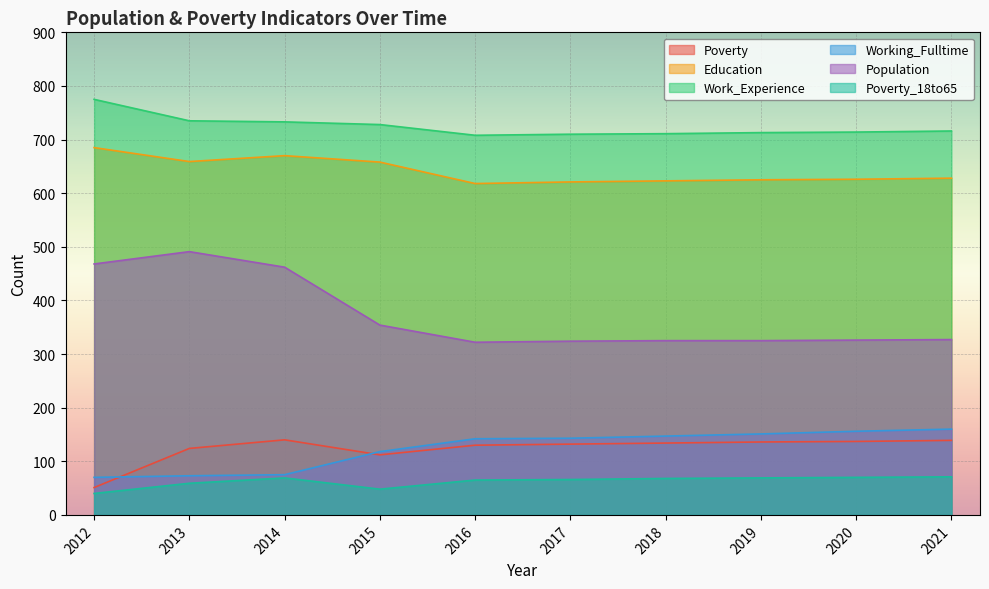

What is the average value of the Working_Fulltime series?

124